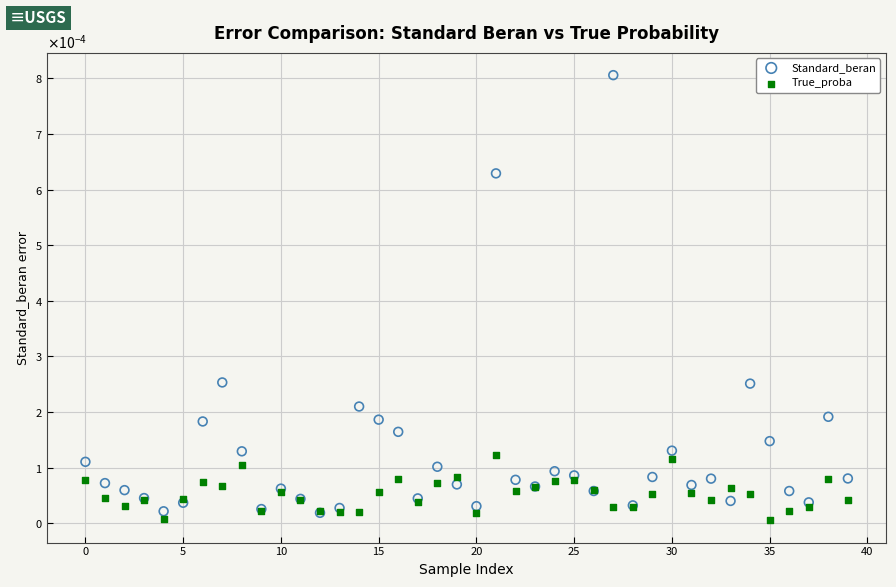

What are all the series names shown in the legend?

Standard_beran, True_proba